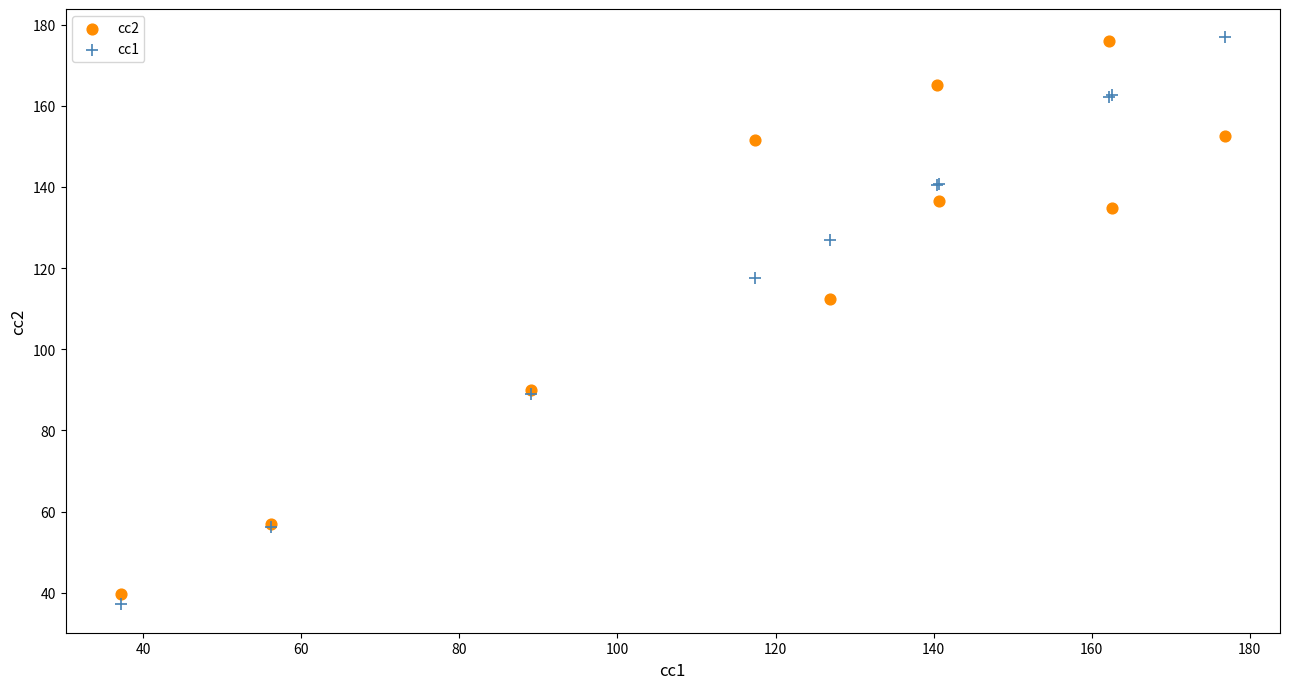

Which series contains the lowest Y value?

cc1